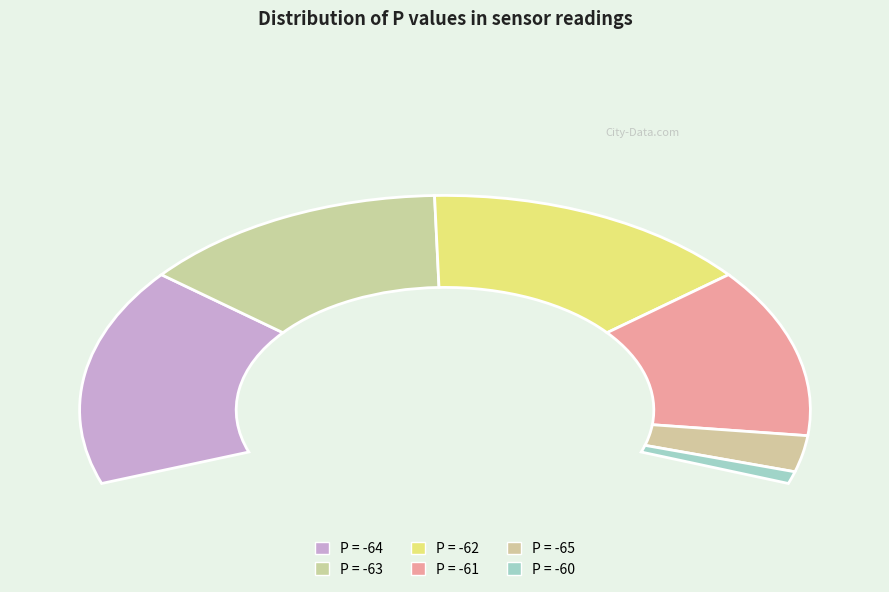

To the nearest percent, what is the difference between the P = -63 and P = -60 slice percentages?

21%